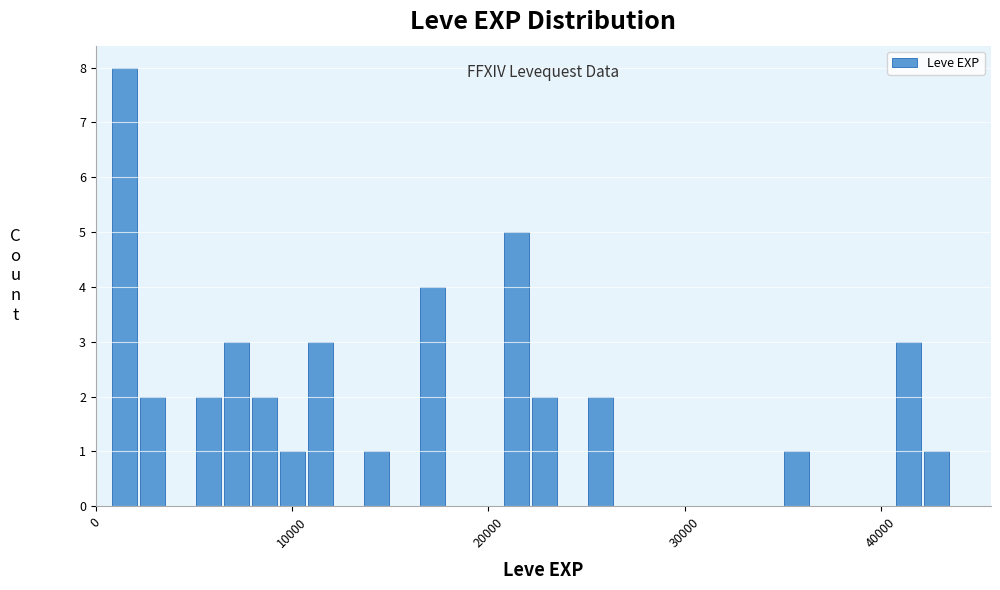

Read against the x-axis, roughly where is the centre of the tallest bar?

1000